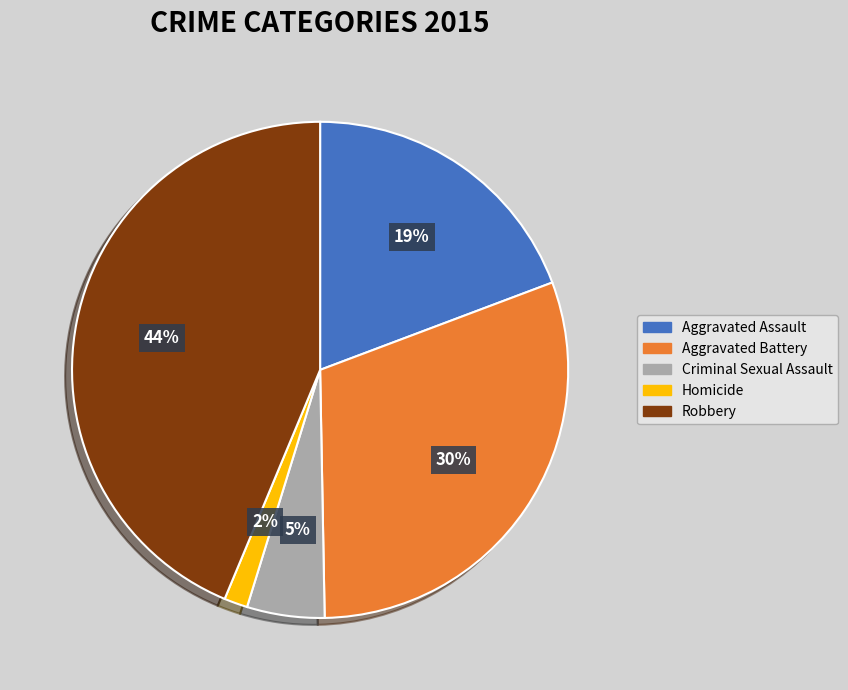

Combined, do Homicide and Aggravated Battery account for over 50%?

No